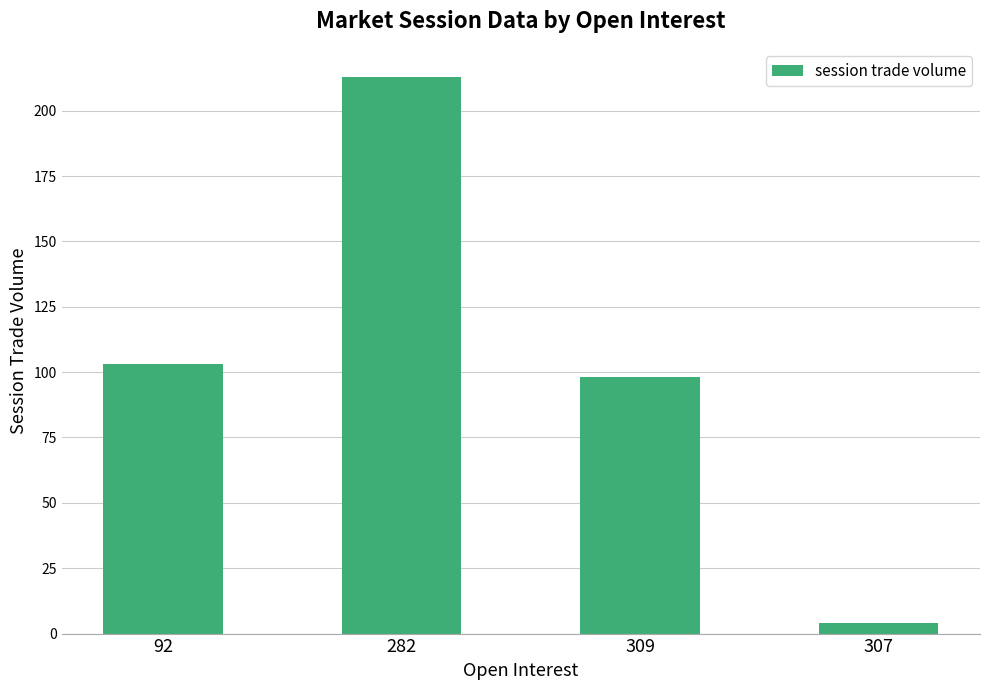

Where is the data nearest to the value 108?

92